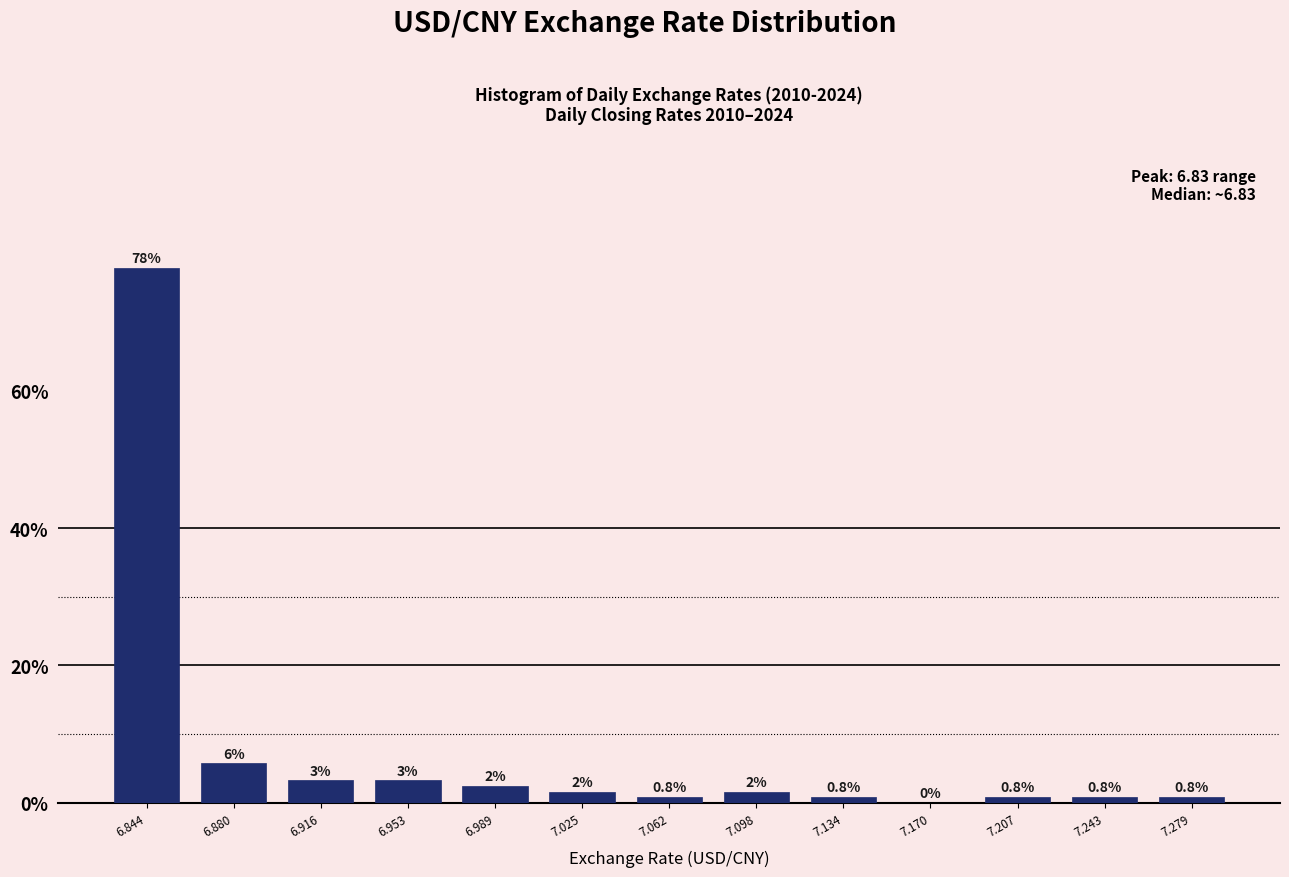

Which range on the x-axis has the tallest bar?

6.825 to 6.860